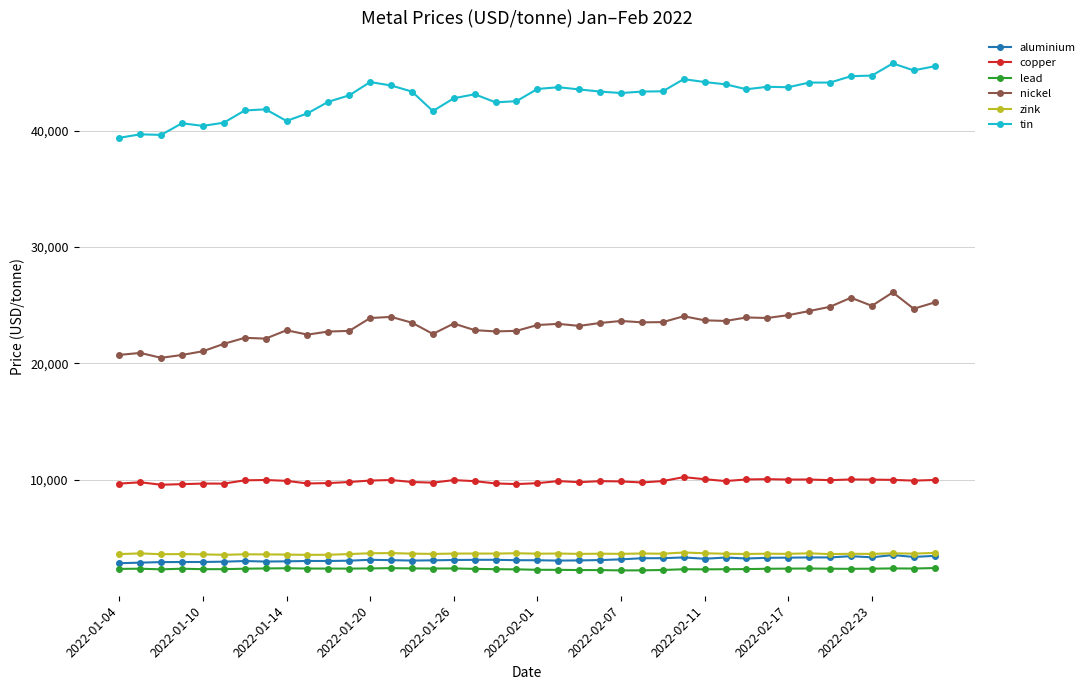

Which series has the largest total across all categories?

tin